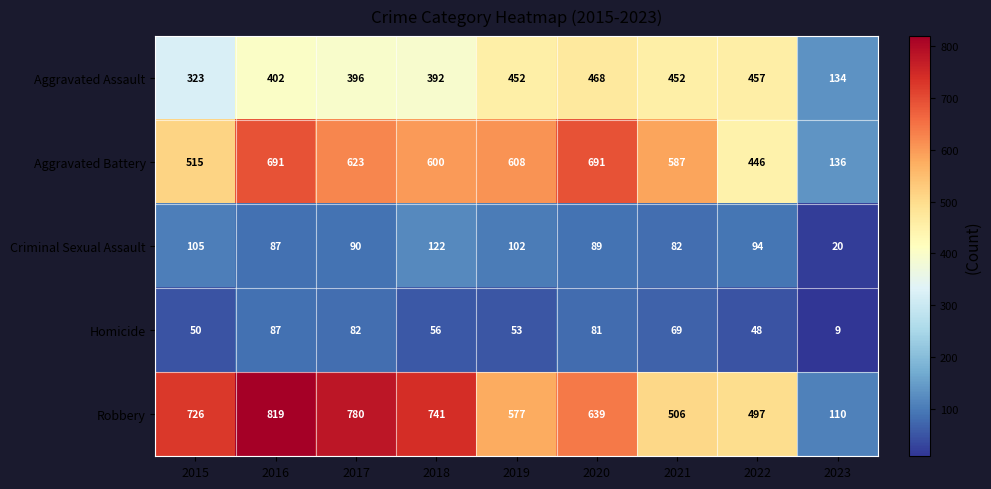

List the series in order of their peak value, highest first.

Robbery, Aggravated Battery, Aggravated Assault, Criminal Sexual Assault, Homicide